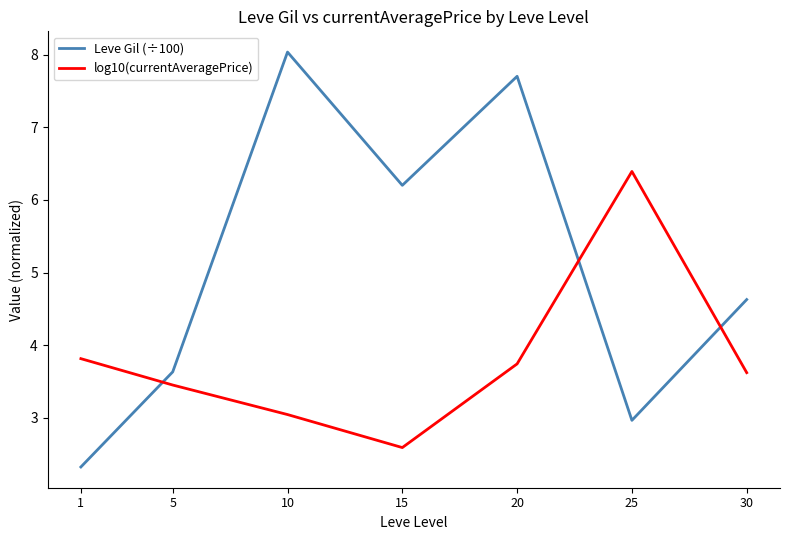

What is the sum of the log10(currentAveragePrice) values at 20 and 5?

7.2